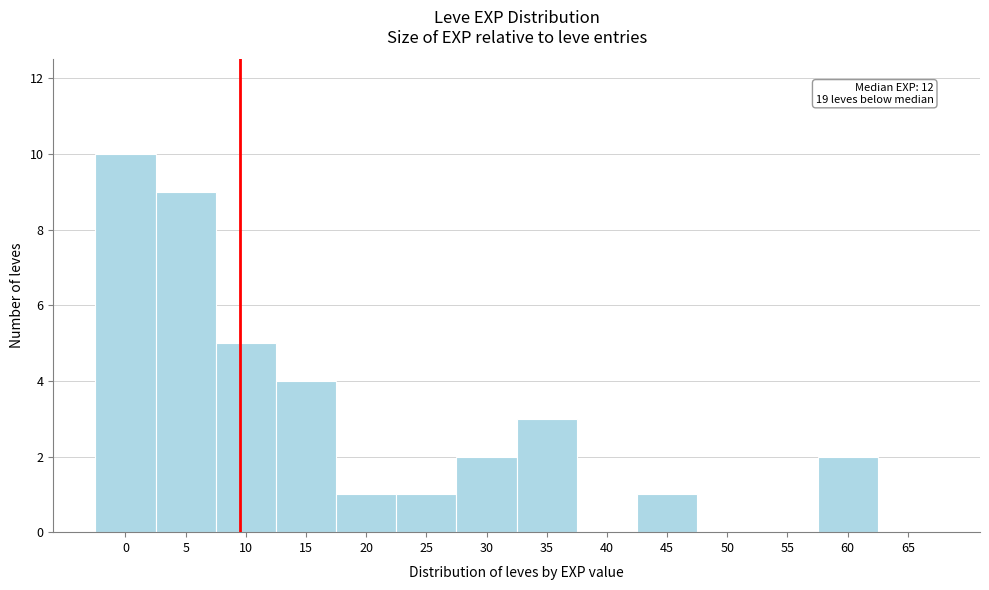

Reading left to right, transcribe all the data shown in this chart.

0=10	5=9	10=5	15=4	20=1	25=1	30=2	35=3	40=0	45=1	50=0	55=0	60=2	65=0